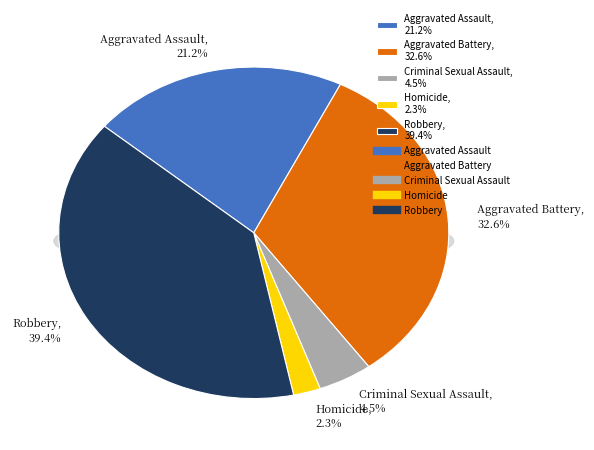

What is the smallest slice in the pie chart?

Homicide